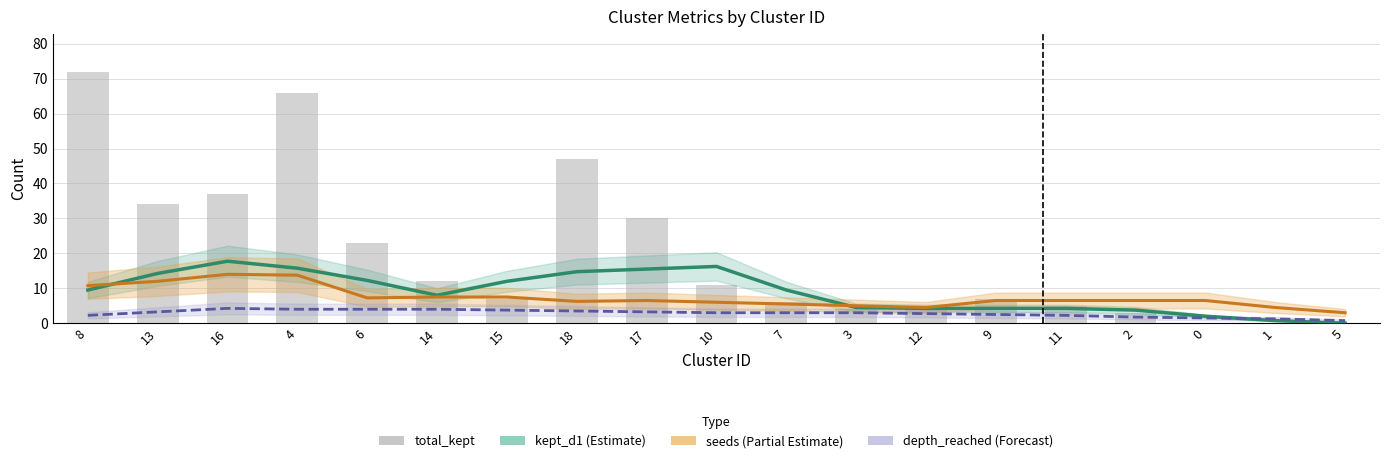

How many values in the depth_reached series exceed 3?

8